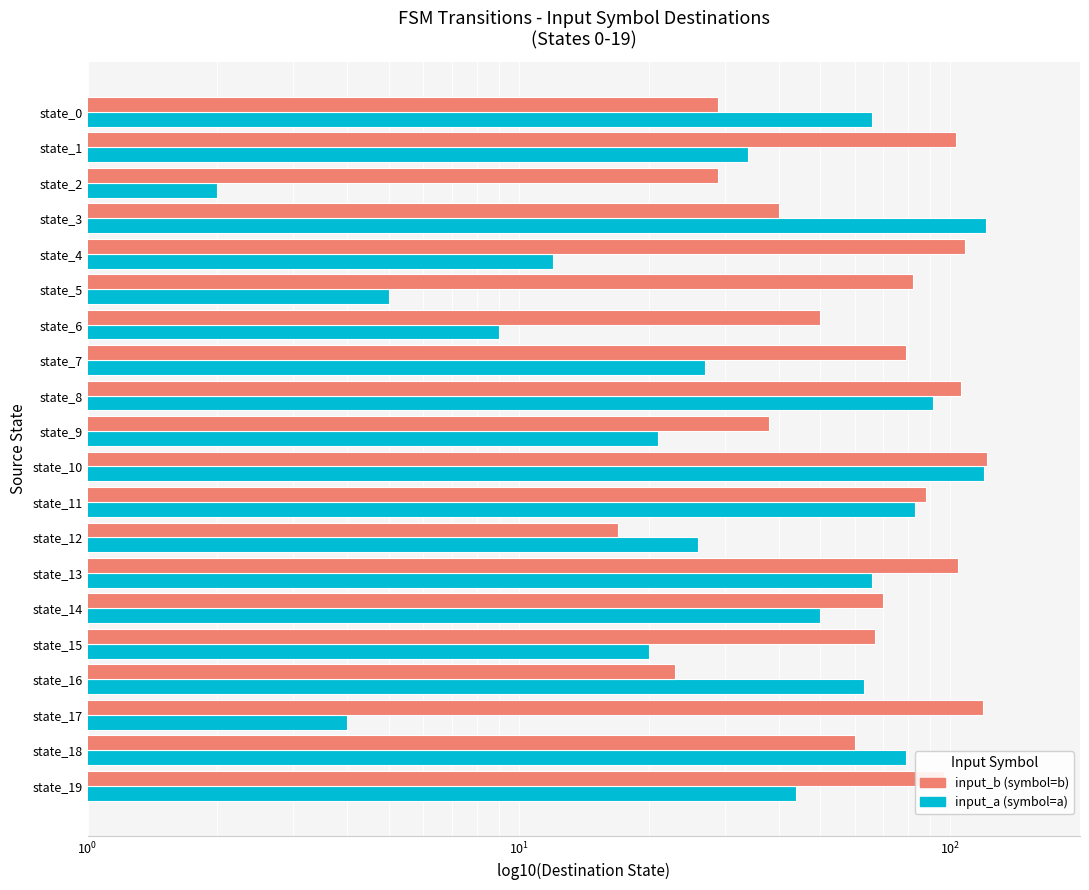

Between state_8 and state_9, which is larger?

state_8